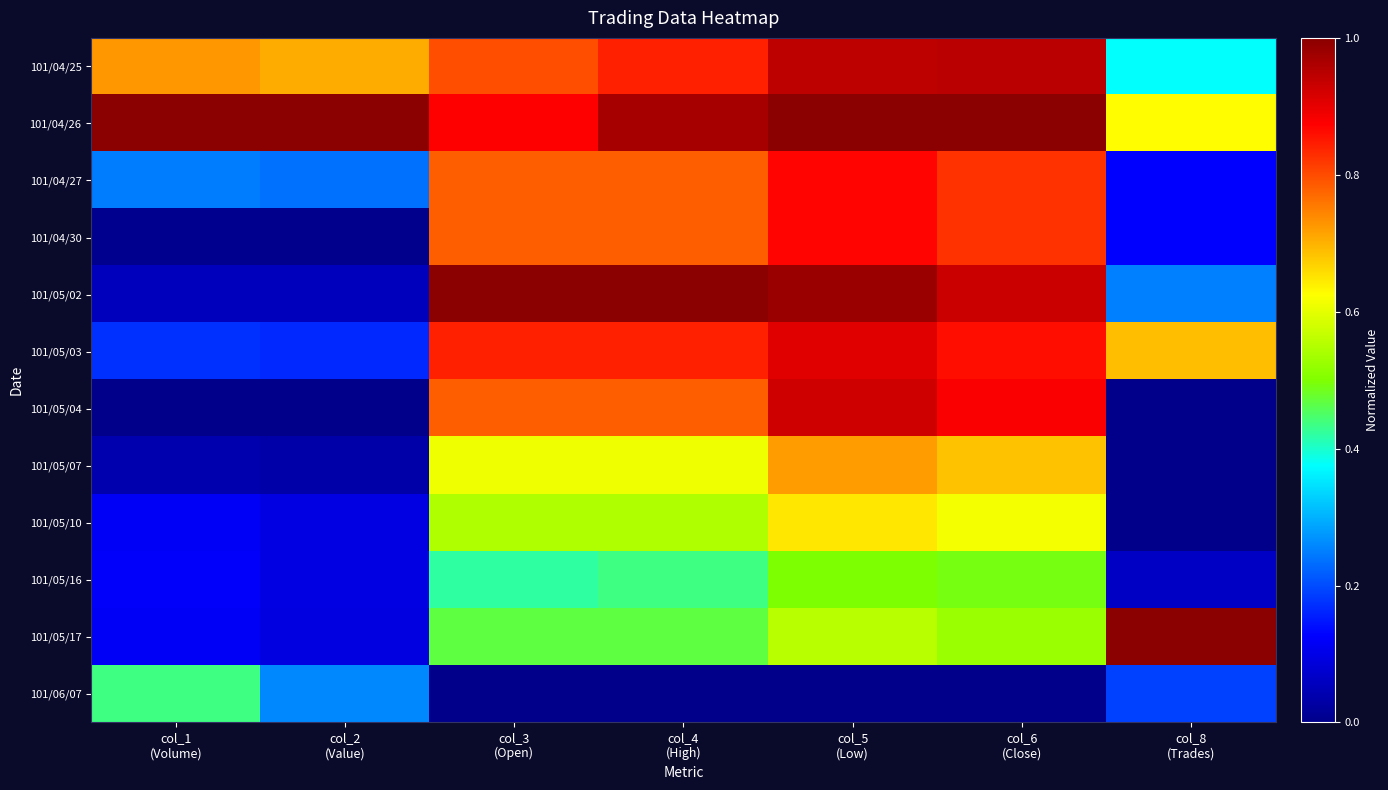

Which series has the largest range (max minus min)?

101/05/02